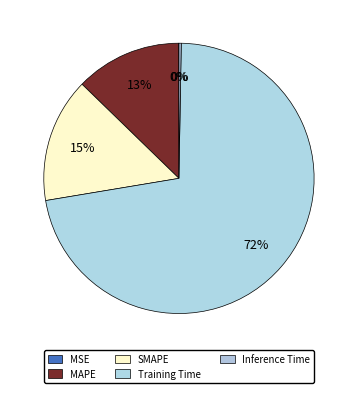

Count the number of slices in the pie.

5